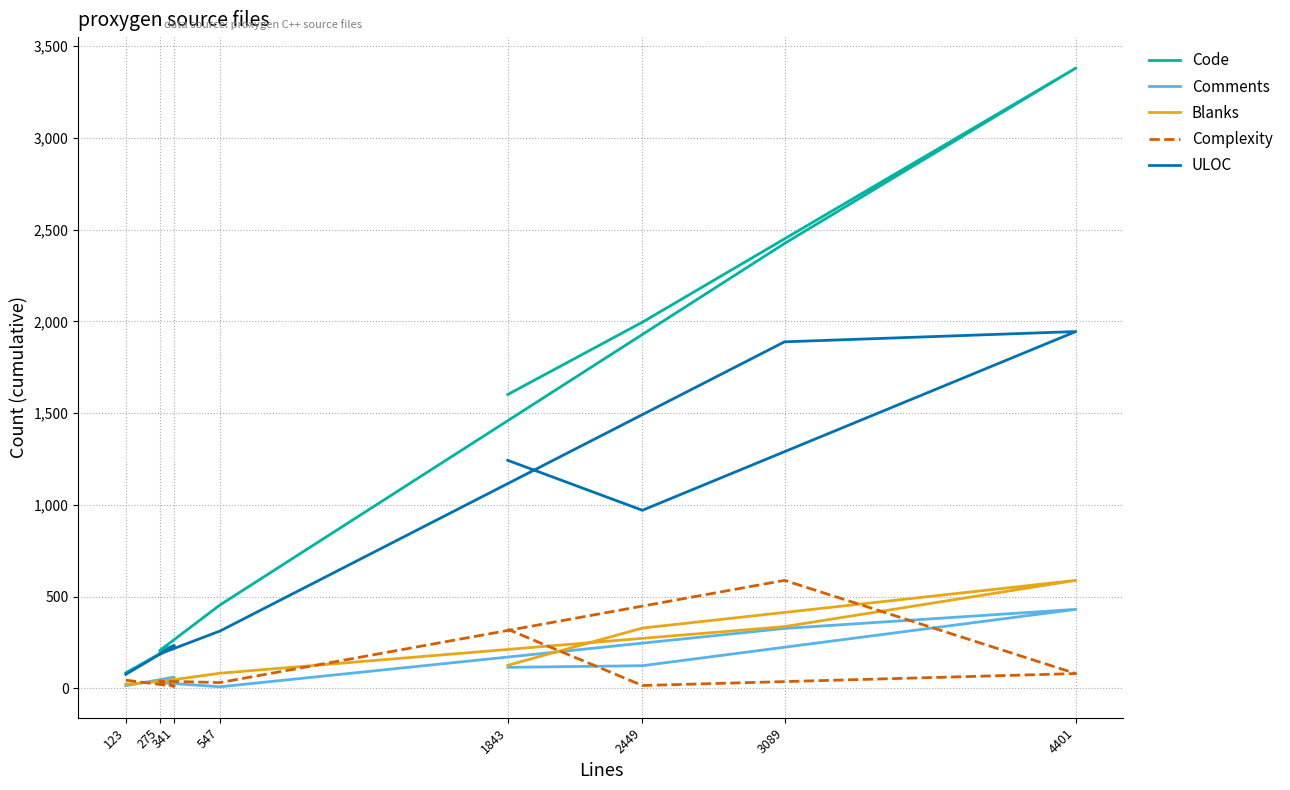

What is the minimum value for ULOC?

77